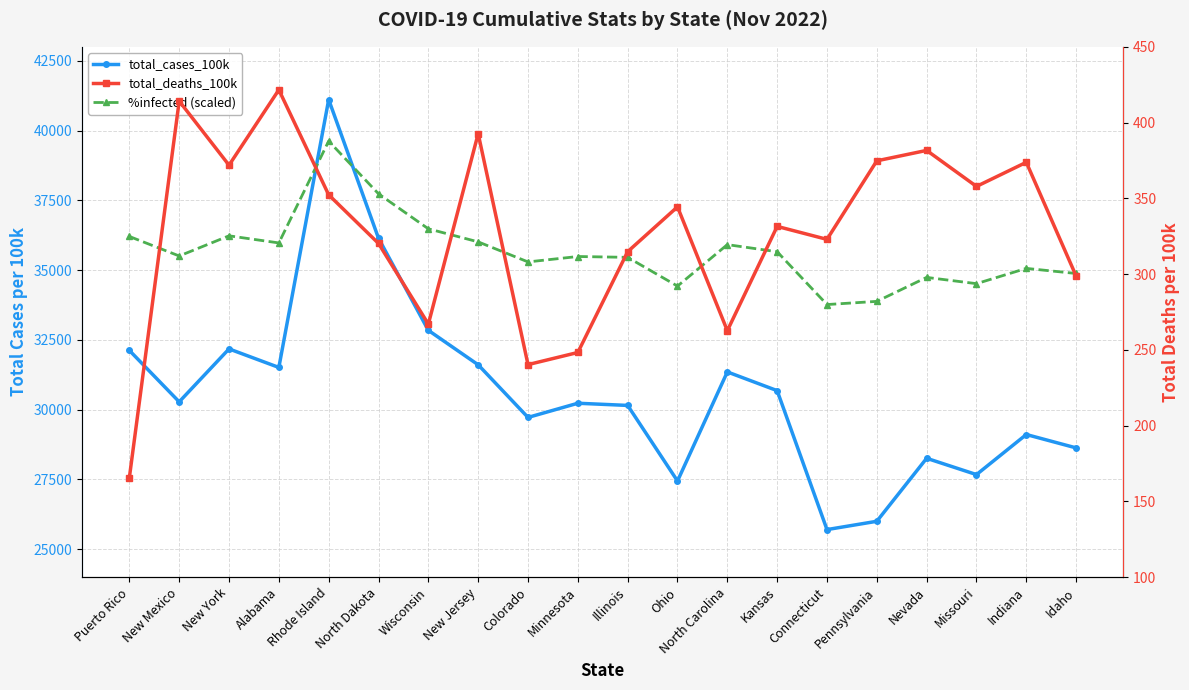

Does the chart have visible grid lines?

Yes